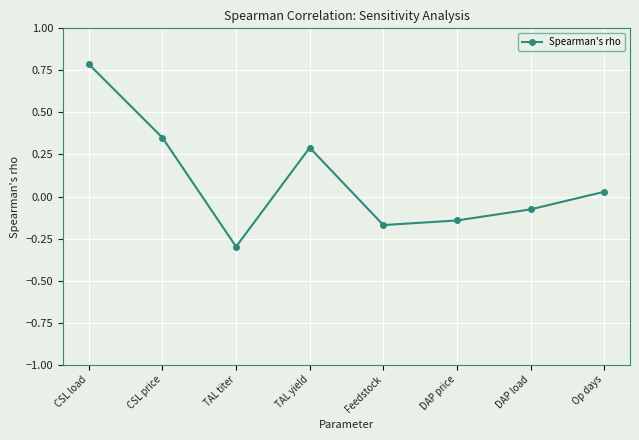

Is it true that the value at DAP load is -0.0?

False